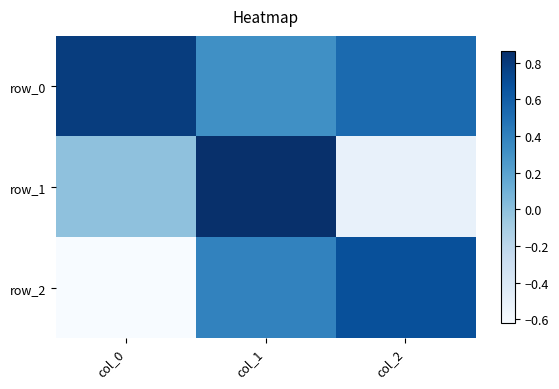

What value does the row_2 series have at col_2?

0.7